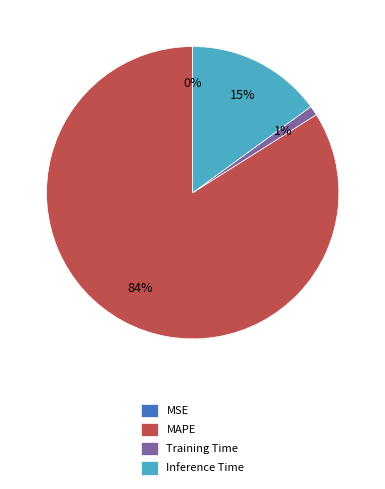

True or false: Inference Time accounts for 15% of the total.

True